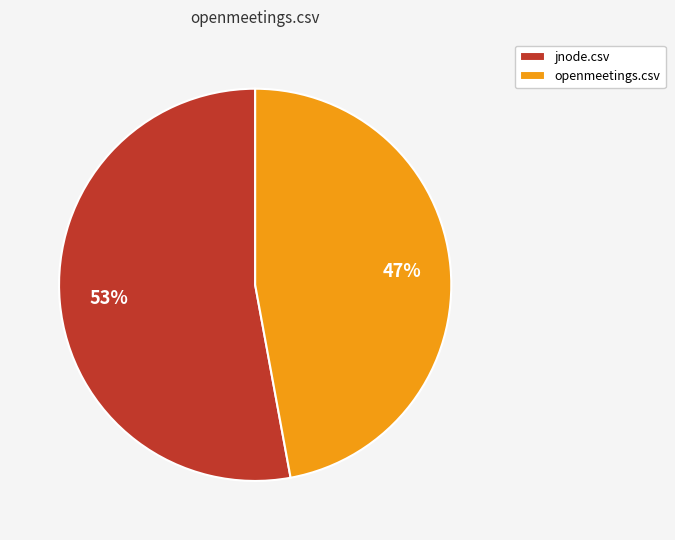

What percentage is the jnode.csv slice, to the nearest percent?

53%